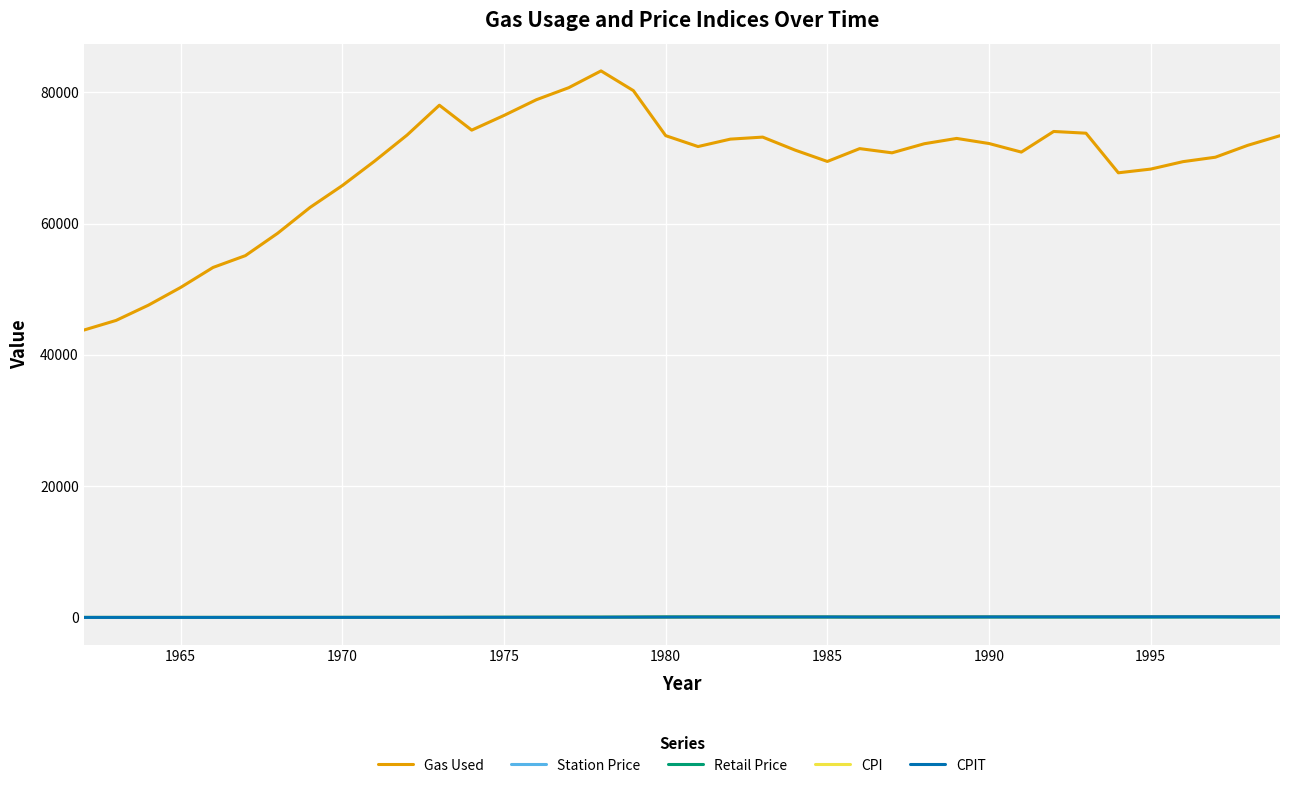

Which series has the largest total across all categories?

Gas Used